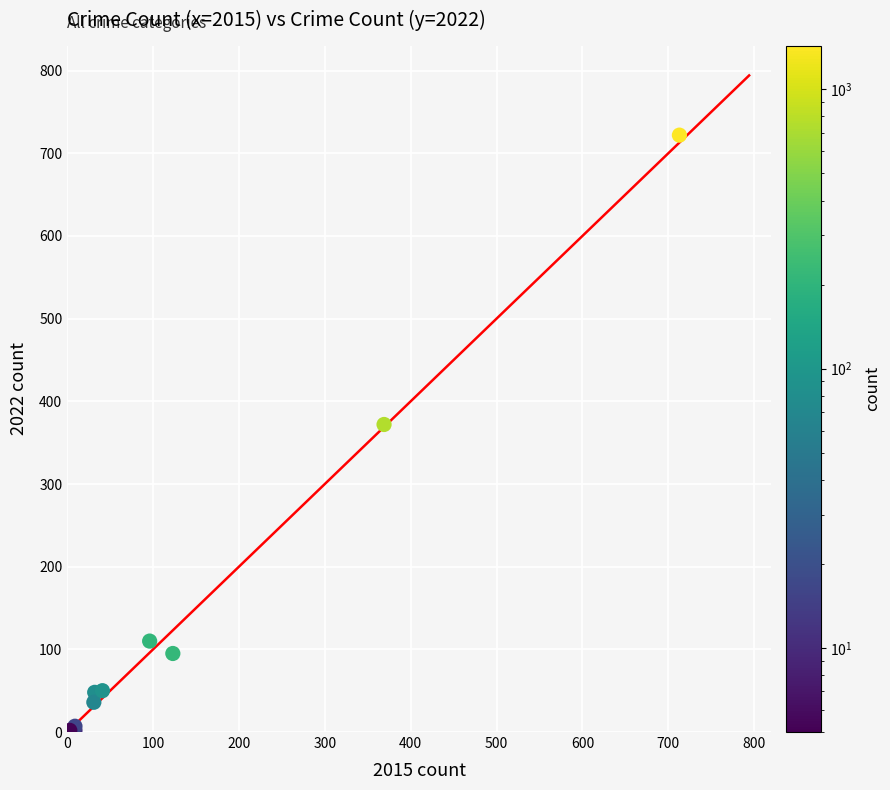

What Y value in the scatter plot is closest to 362?

372